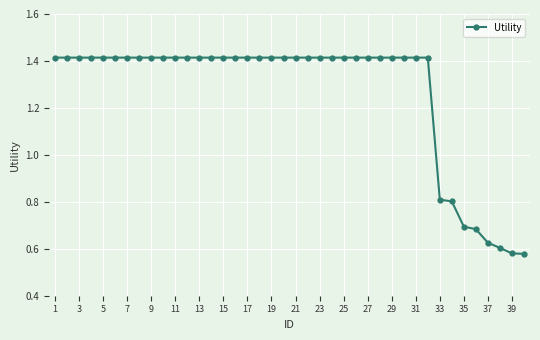

How many lines are shown in the chart?

1